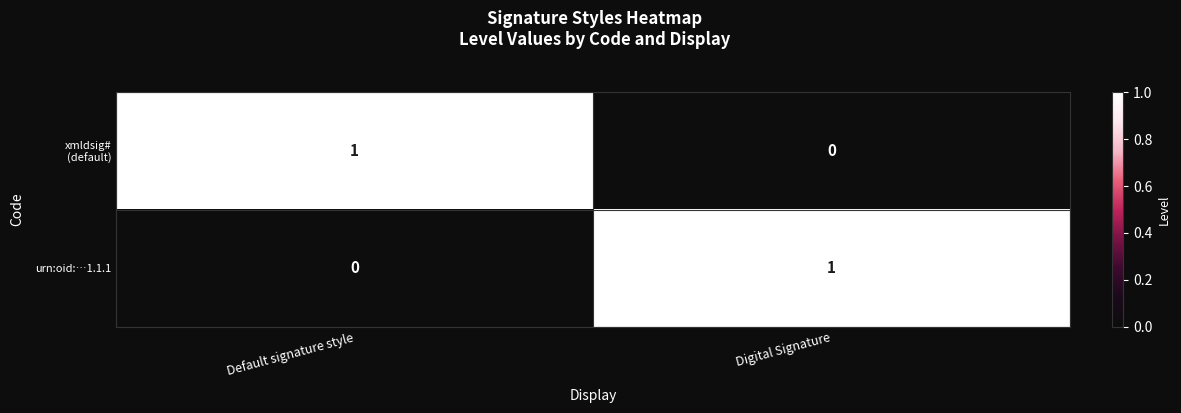

Is it true that urn:oid:…1.1.1 equals 0 at Default signature style?

True